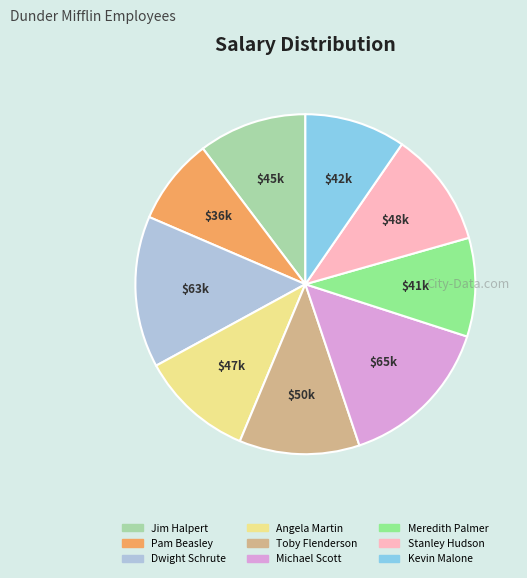

Which category has the smallest portion of the pie?

Pam Beasley